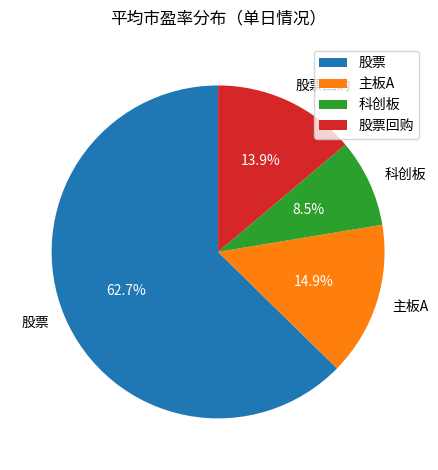

Count the number of slices in the pie.

4